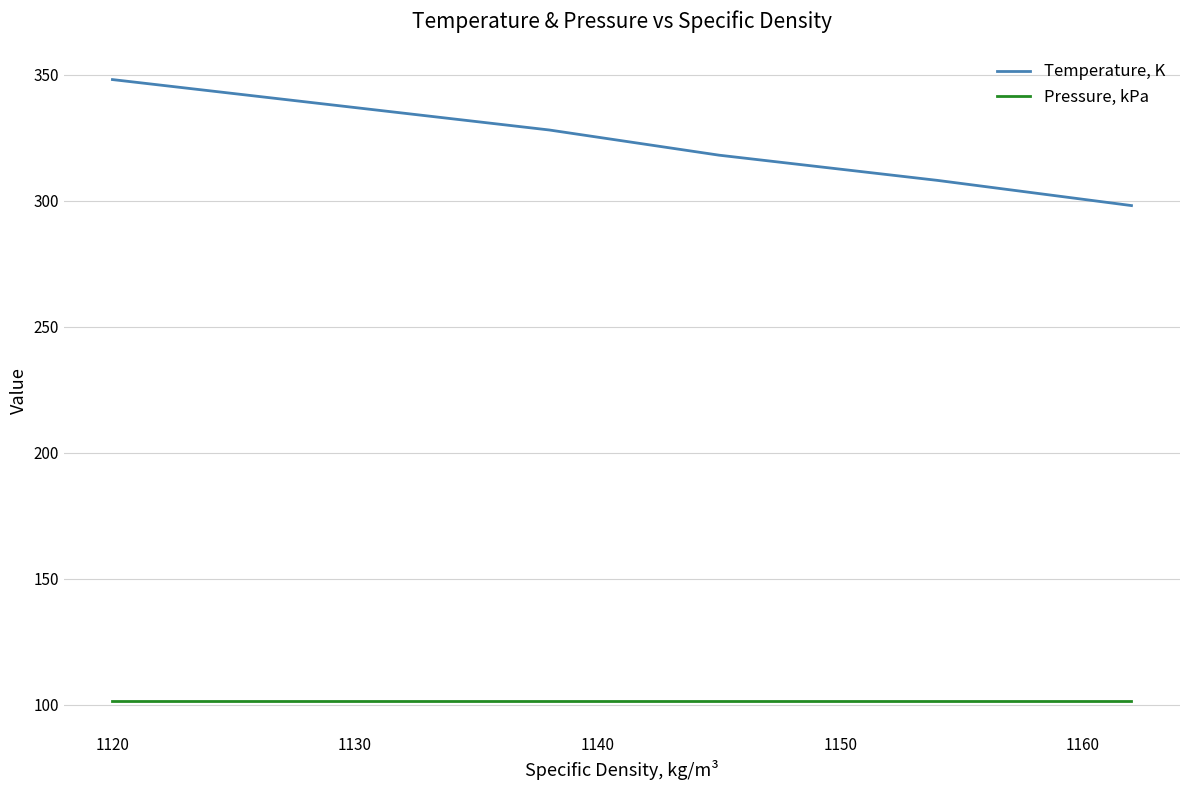

How many categories are shown in the chart?

6